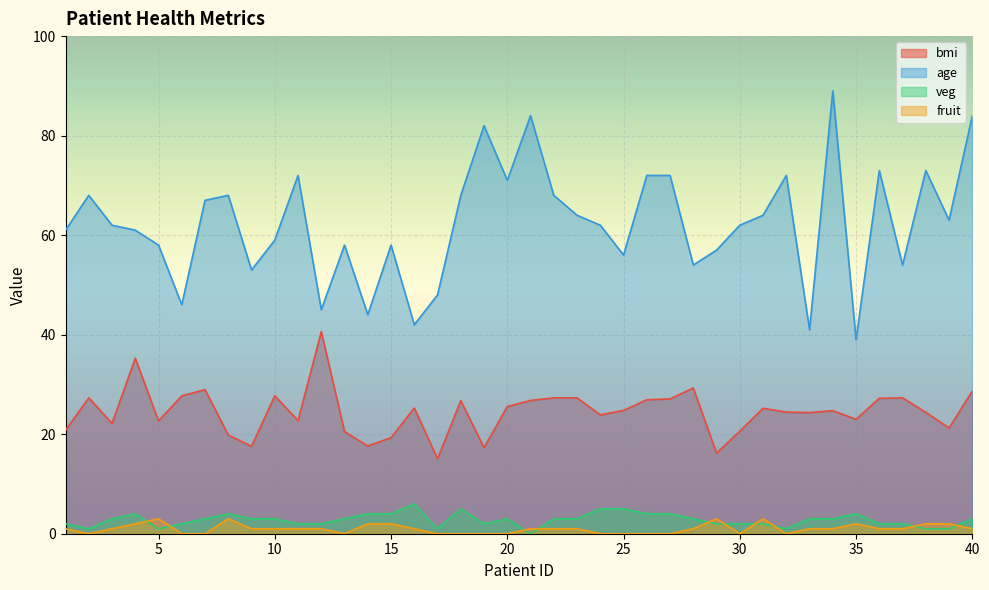

At which category does age reach its first local valley?

6